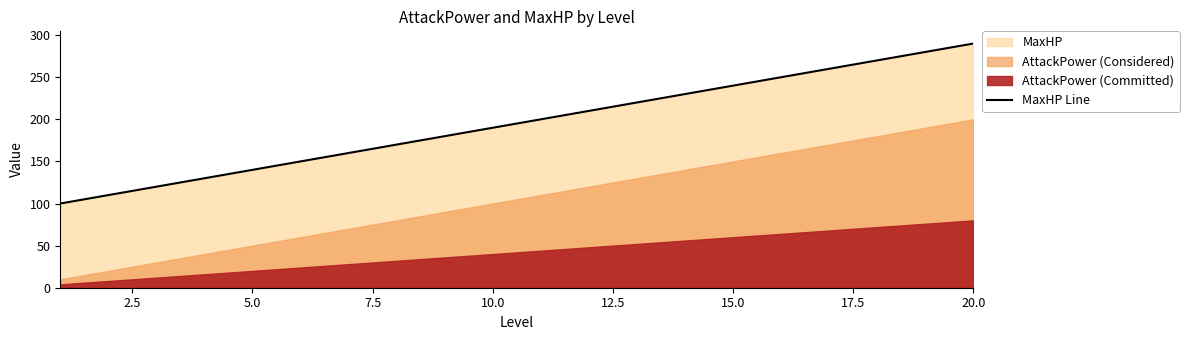

True or false: the data has more than 2 interior local peaks.

False